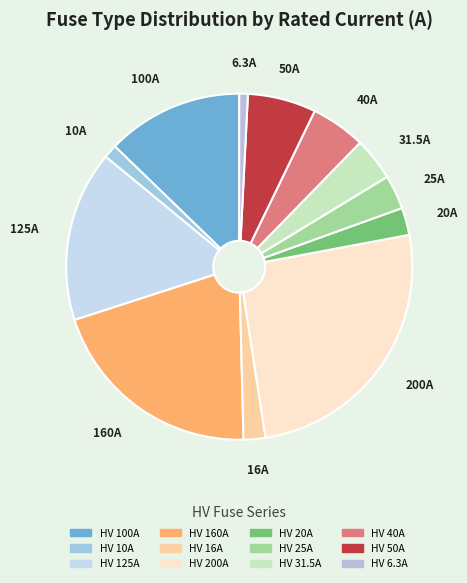

What is the largest slice in the pie chart?

HV 200A